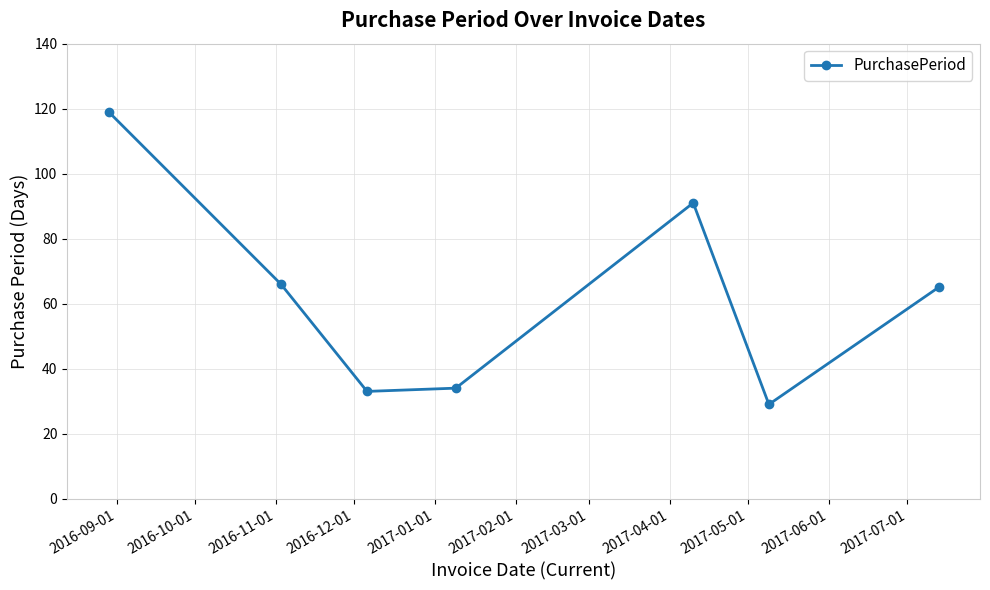

What is the value of the 4th point from the left?

34